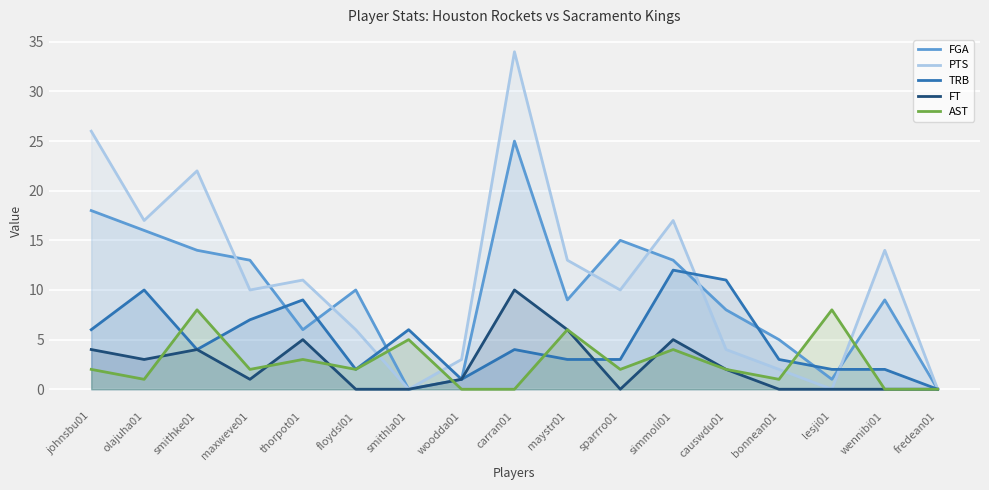

After their last crossing, which series has the higher values: PTS or AST?

PTS